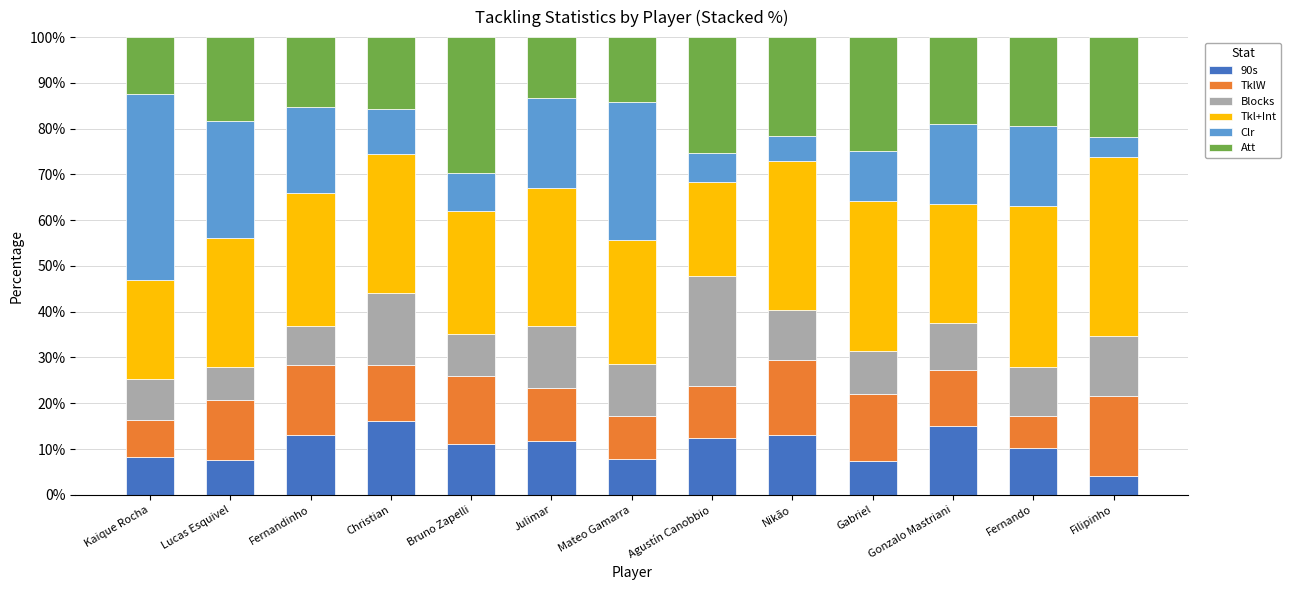

Count the number of data series in this chart.

6